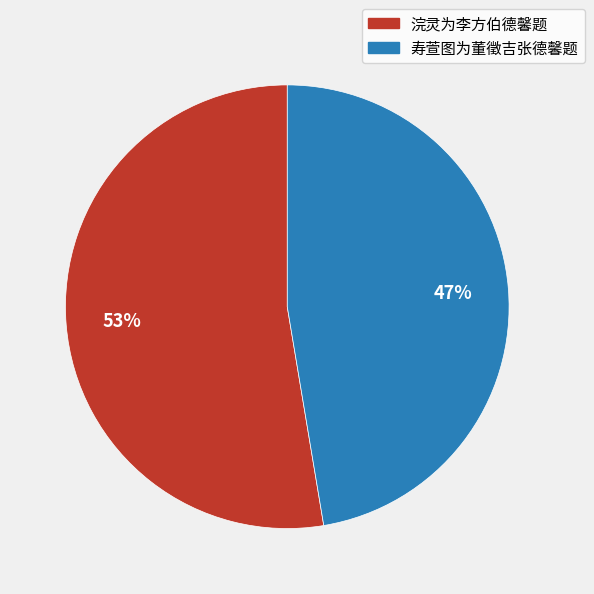

Rank the categories by value from lowest to highest.

寿萱图为董徵吉张德馨题, 浣灵为李方伯德馨题